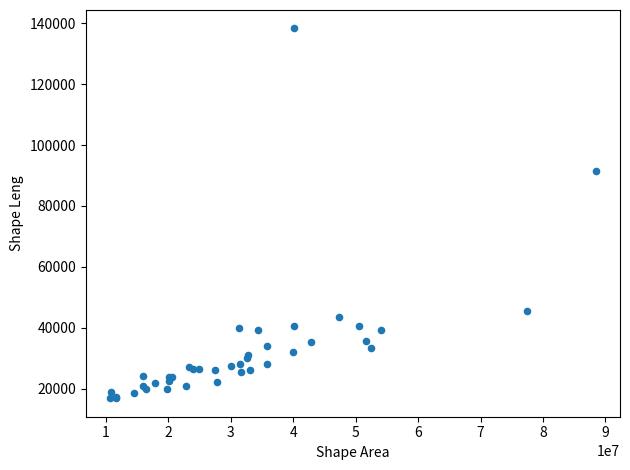

What Y value in the scatter plot is closest to 77561?

91304.8